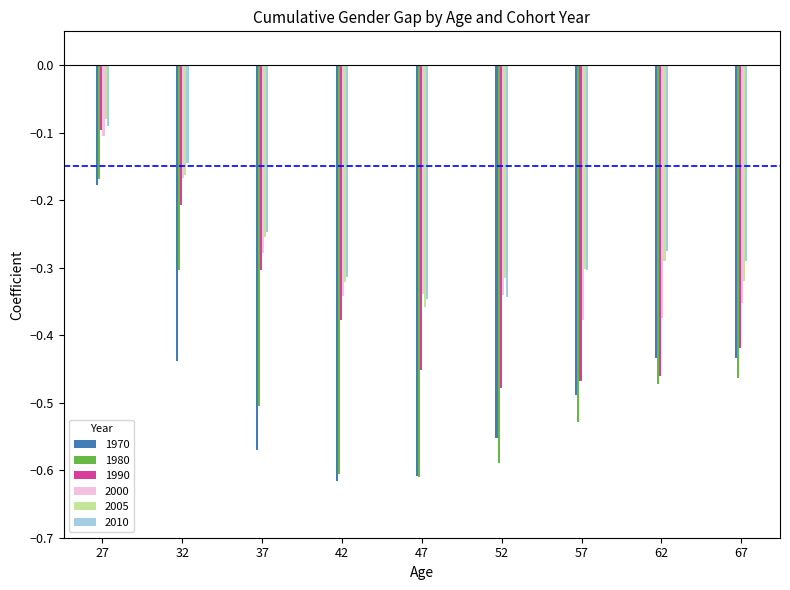

How many bars are there in total?

54